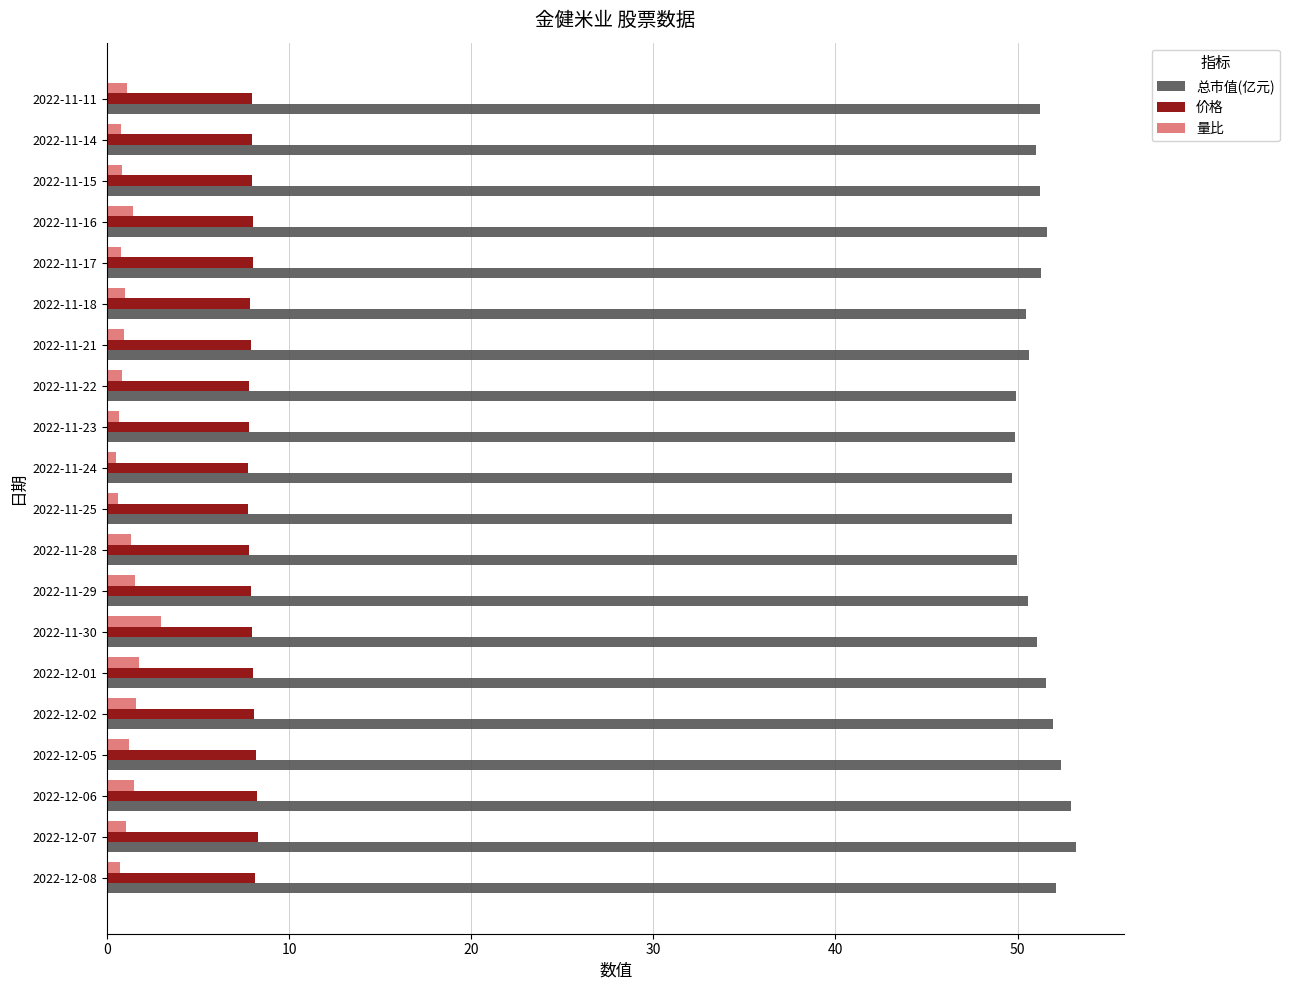

Is it true that 量比 equals 0.7 at 2022-11-23?

True